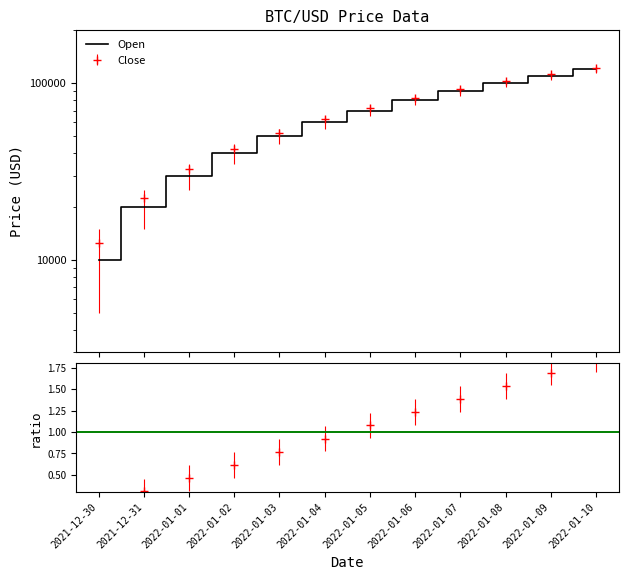

The chart shows a value of 6570 at 2021-12-30. True or false?

False